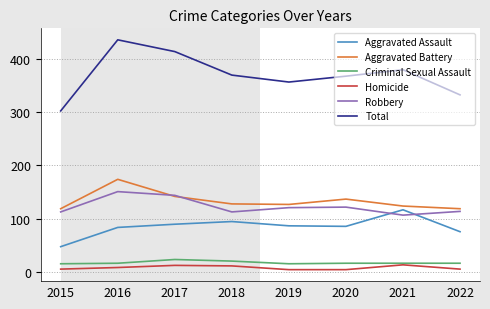

What is the total value across all series at 2021?

758